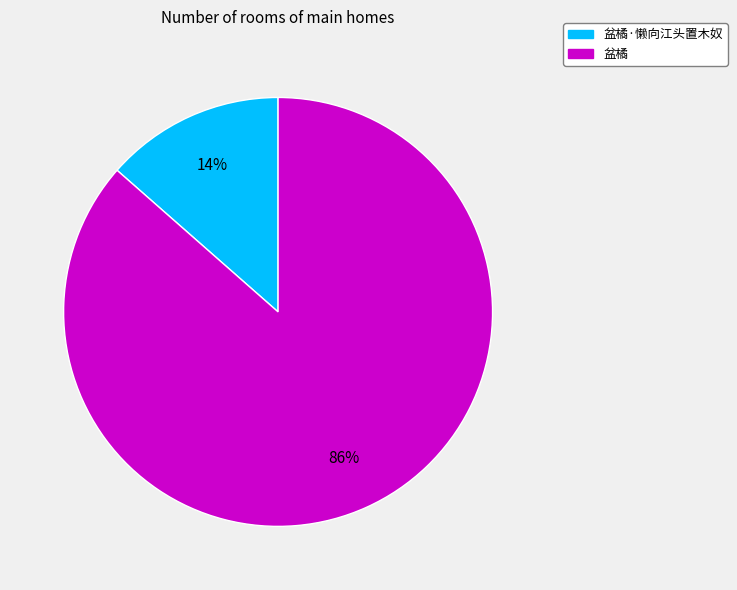

To the nearest percent, what is the average slice percentage?

50%